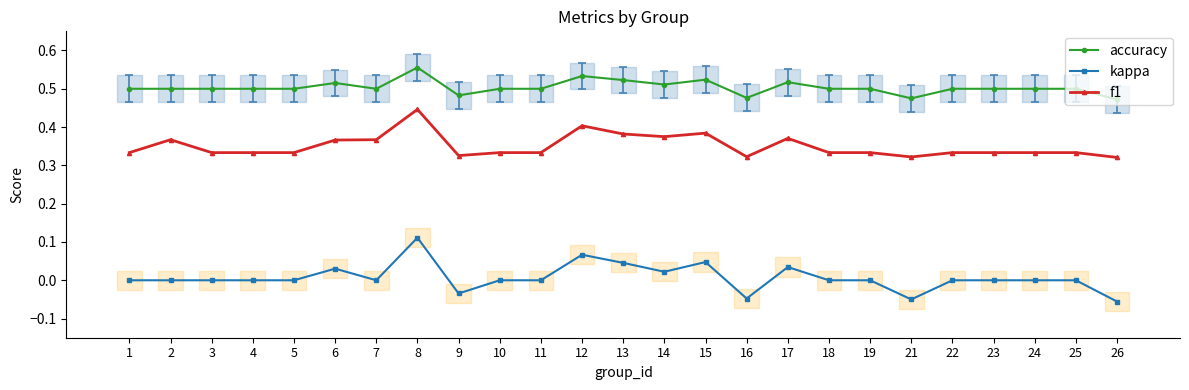

True or false: f1 has a value of 0.3 at 1.

True